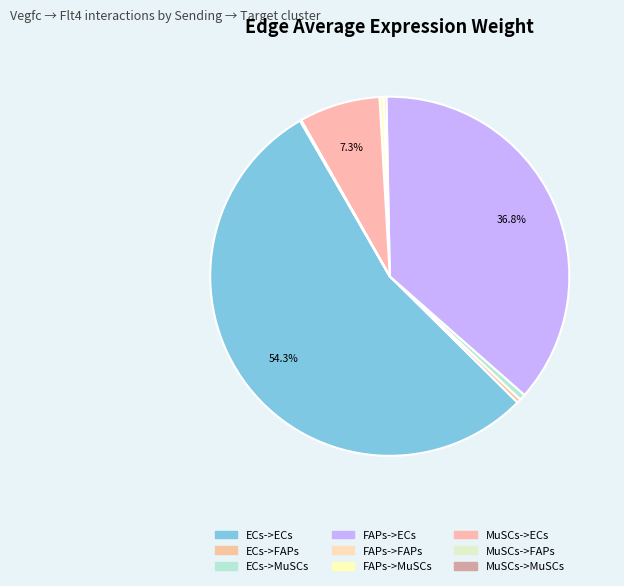

To the nearest percent, what portion does ECs->ECs represent?

54%